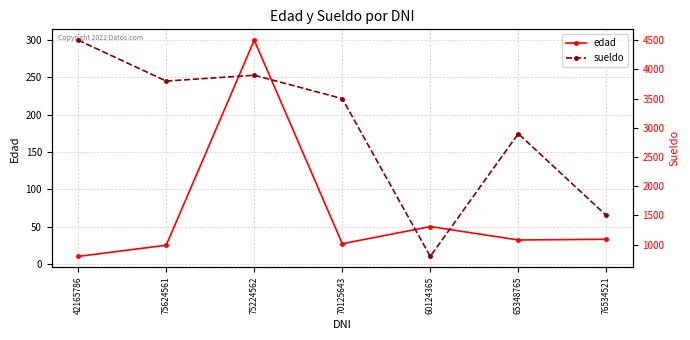

What is the sum of the edad values at 75624561 and 70125643?

52